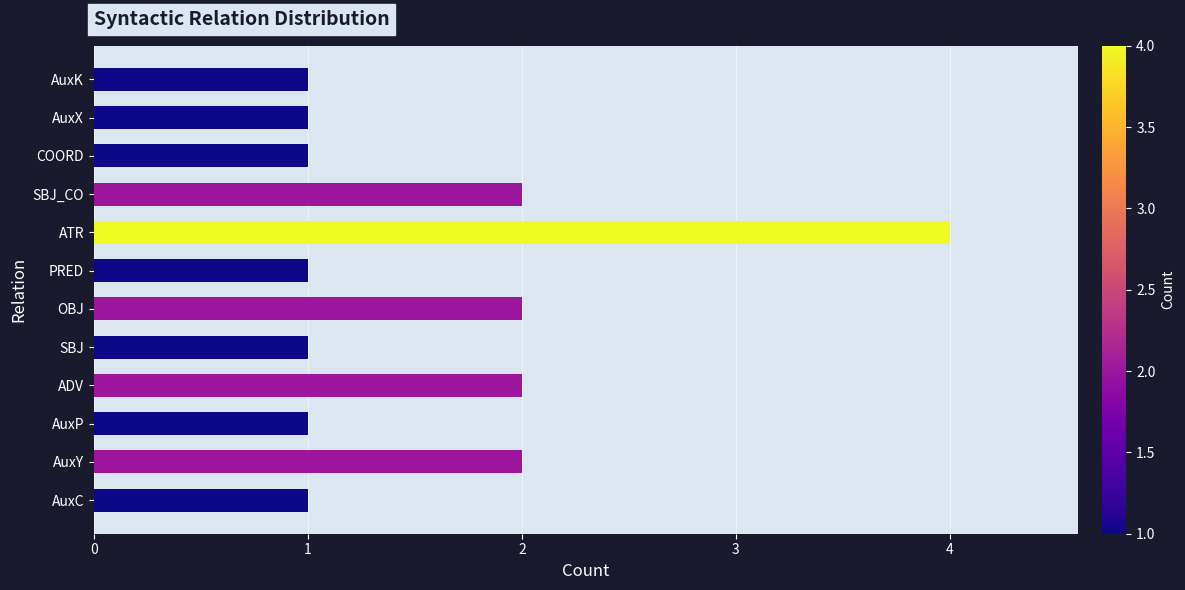

What is the difference between the maximum and minimum values?

3